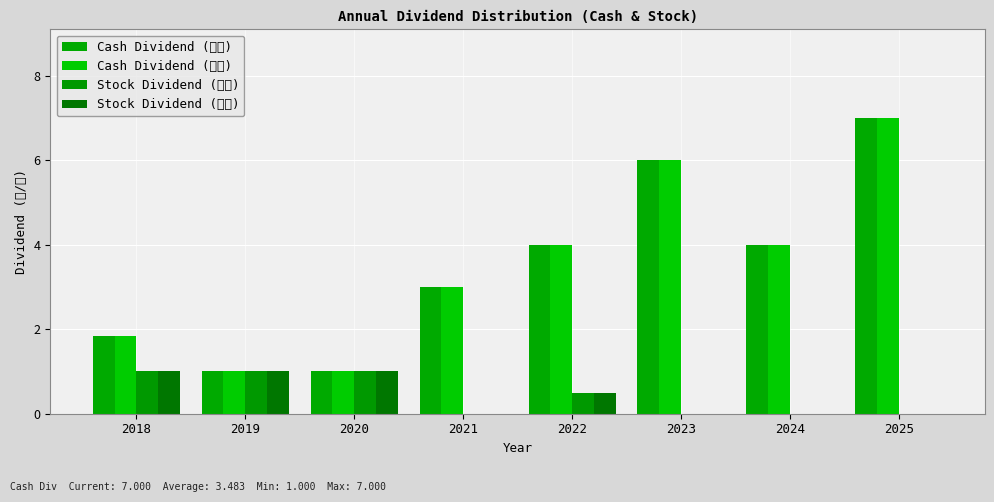

Count the number of categories in the chart.

8